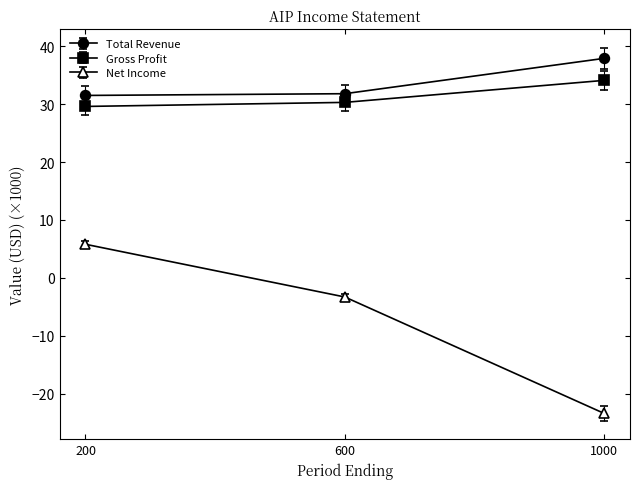

Is the value of Total Revenue at 1000 greater than the value of Gross Profit at 1000?

Yes